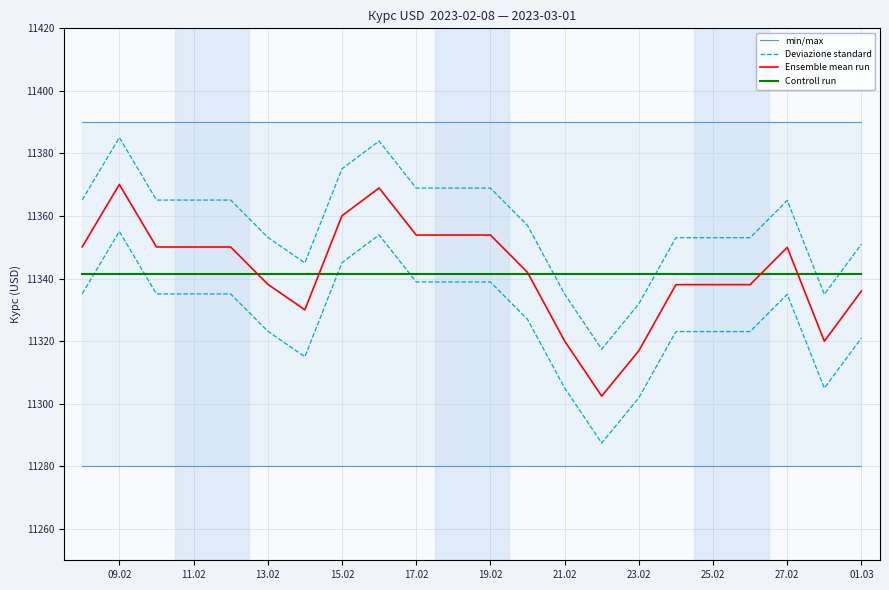

Where does the Deviazione standard series first go above 11365?

09.02